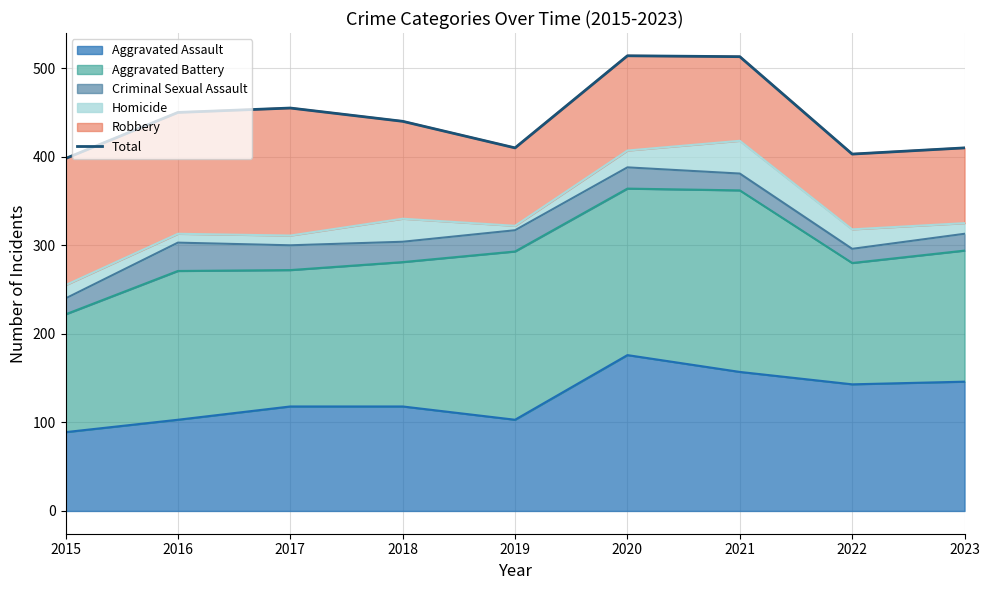

What is the value of the 3rd point from the left?

455